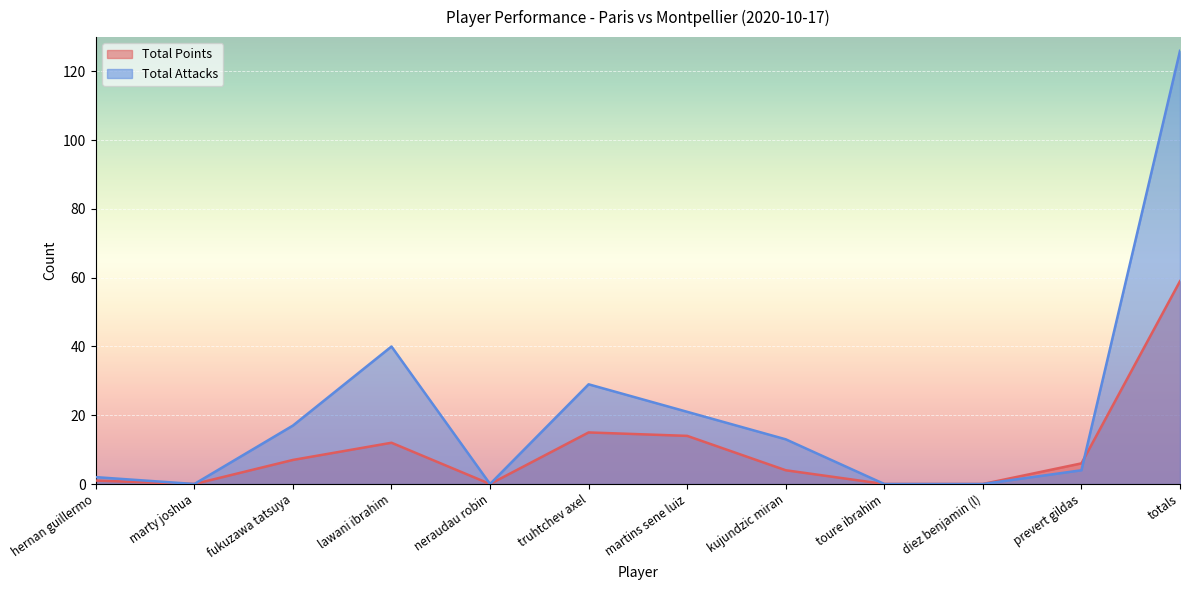

How many values in the Total Points series are below 6?

6